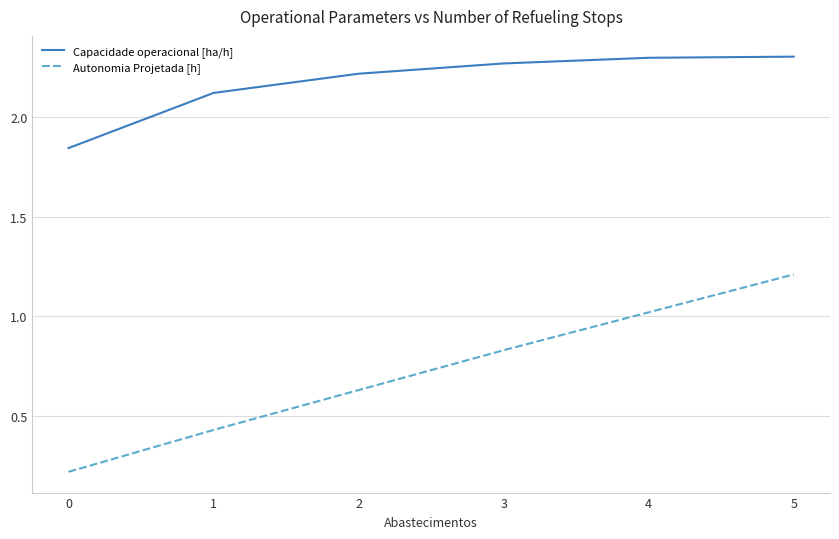

True or false: Autonomia Projetada [h] and Capacidade operacional [ha/h] cross at least once.

False